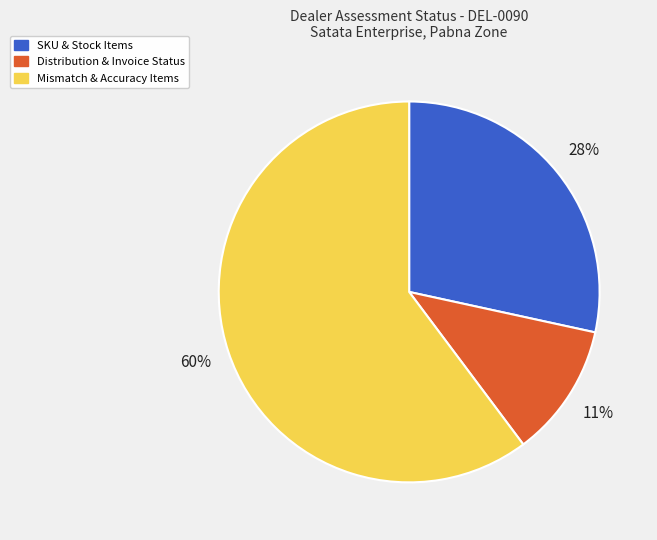

The Distribution & Invoice Status slice represents 1% of the pie. True or false?

False